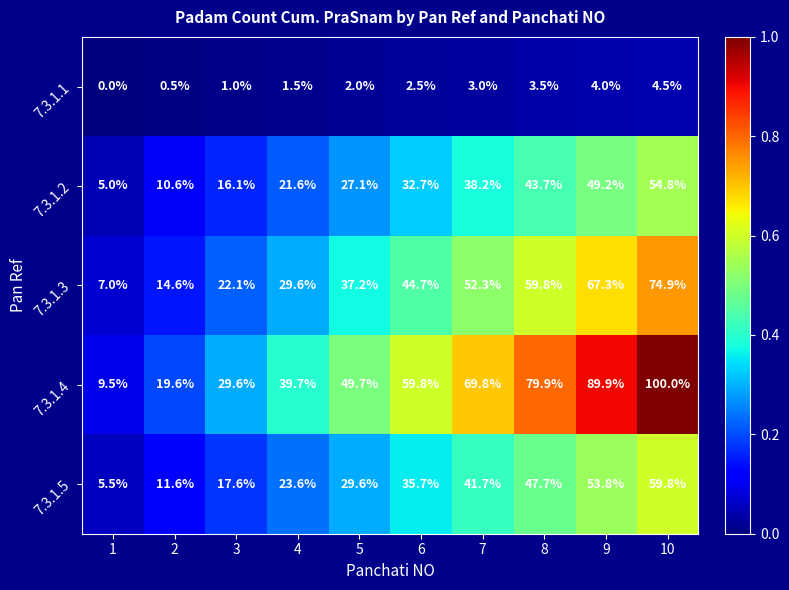

The 7.3.1.5 series shows 9.4 at 1. True or false?

False